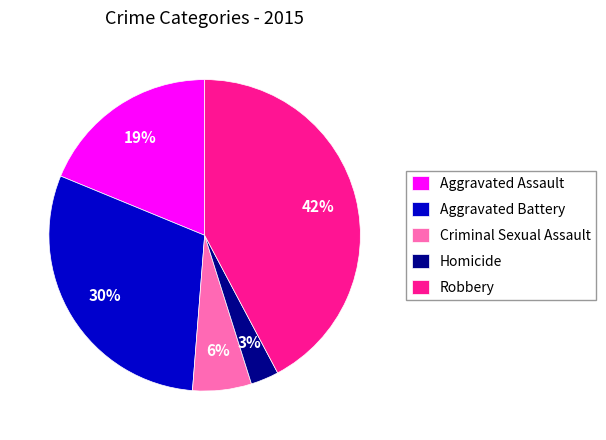

Rank the categories by value from lowest to highest.

Homicide, Criminal Sexual Assault, Aggravated Assault, Aggravated Battery, Robbery